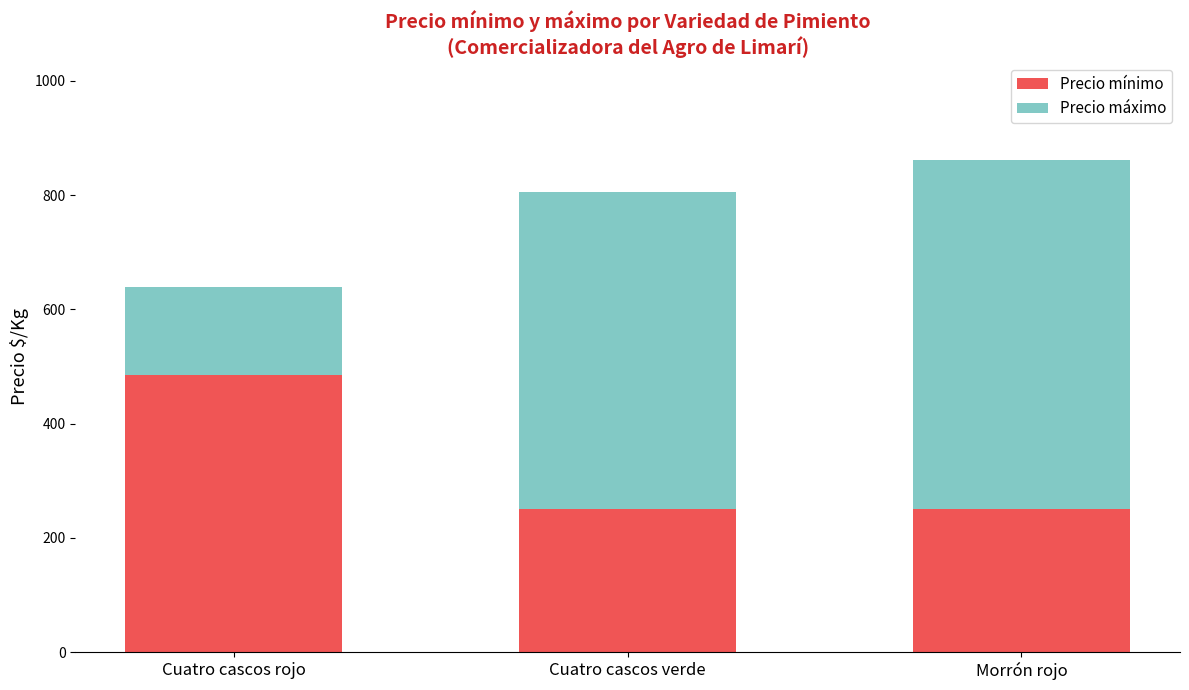

What is the sum of the Precio mínimo values at Morrón rojo and Cuatro cascos rojo?

736